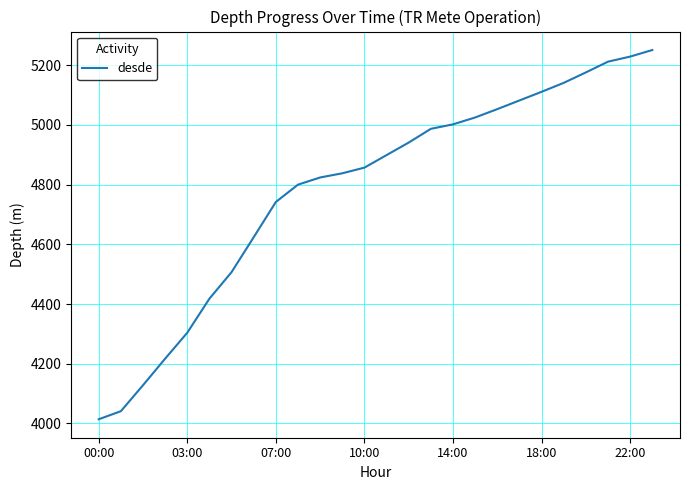

What is the maximum value shown in the chart?

5251